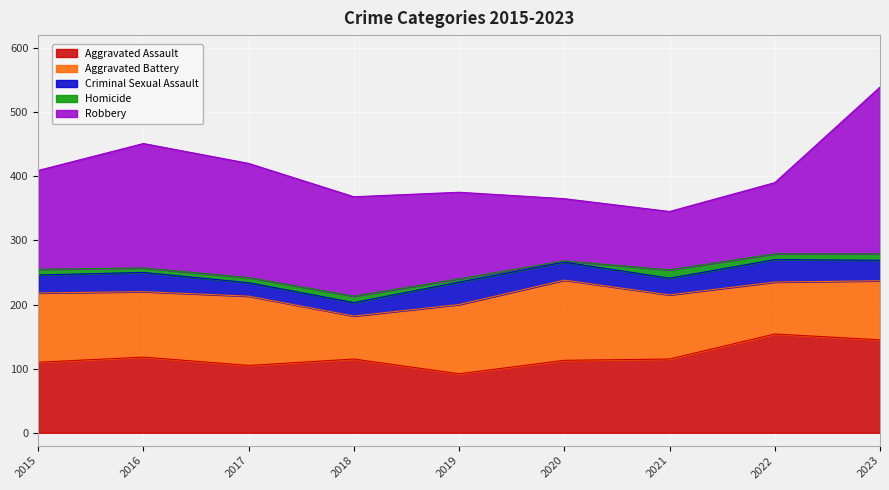

Count the Criminal Sexual Assault values in the range 26 to 32.

5